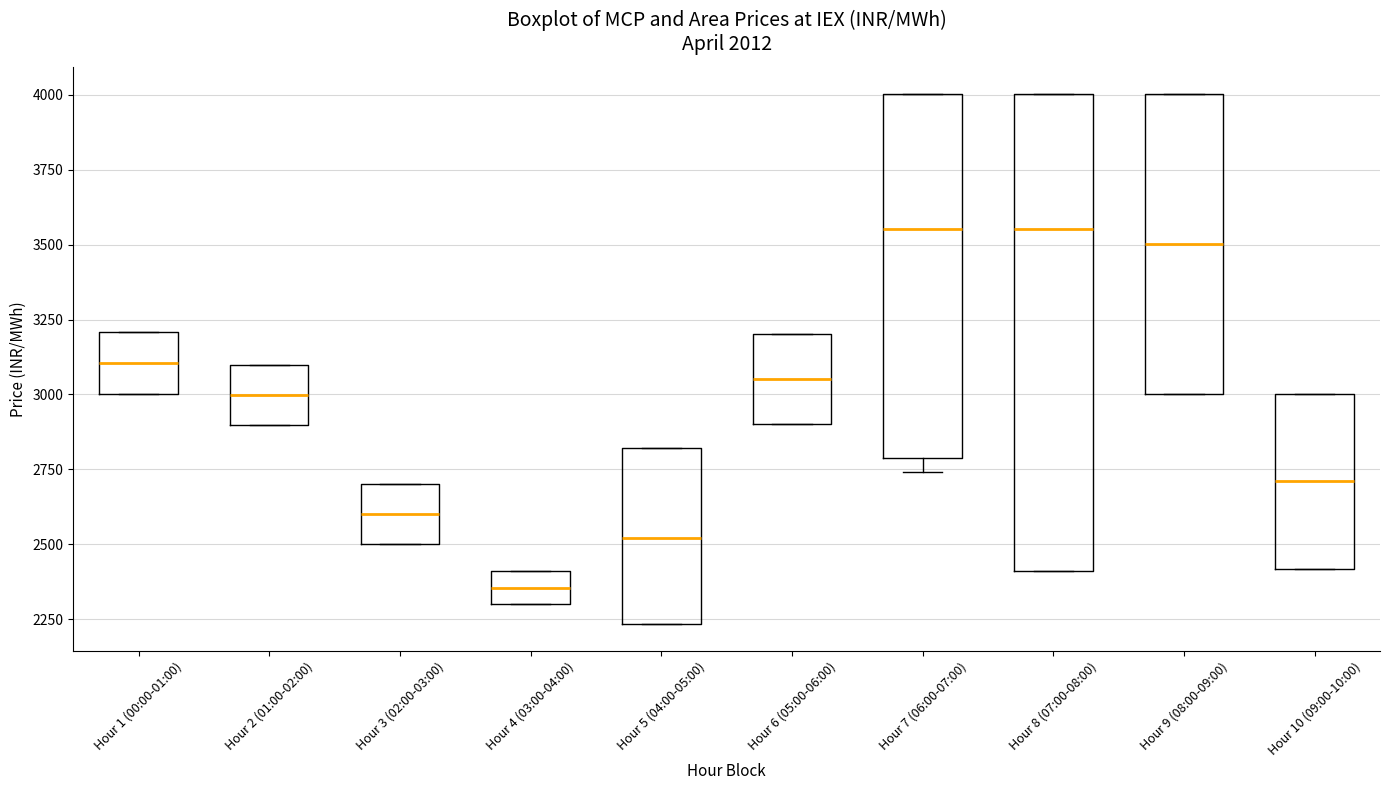

Which box is the tallest, from its lower edge to its upper edge?

Hour 8 (07:00-08:00)